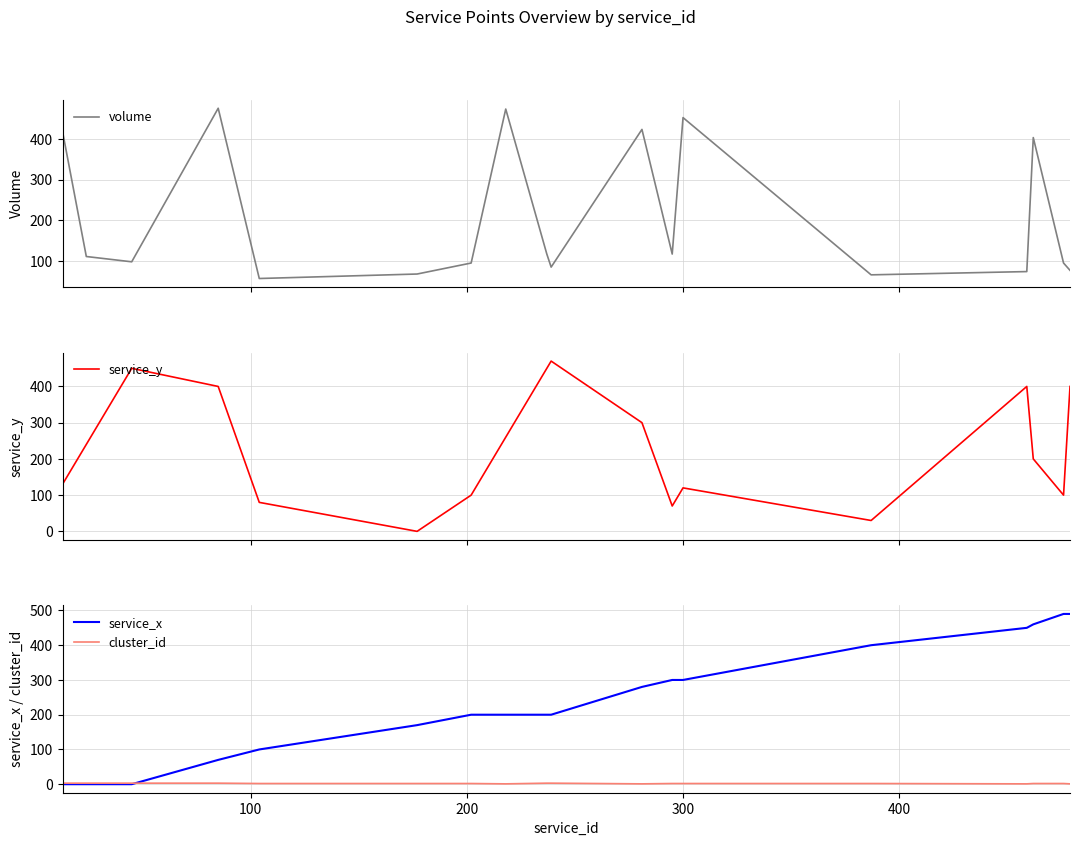

How many lines are shown in the chart?

4